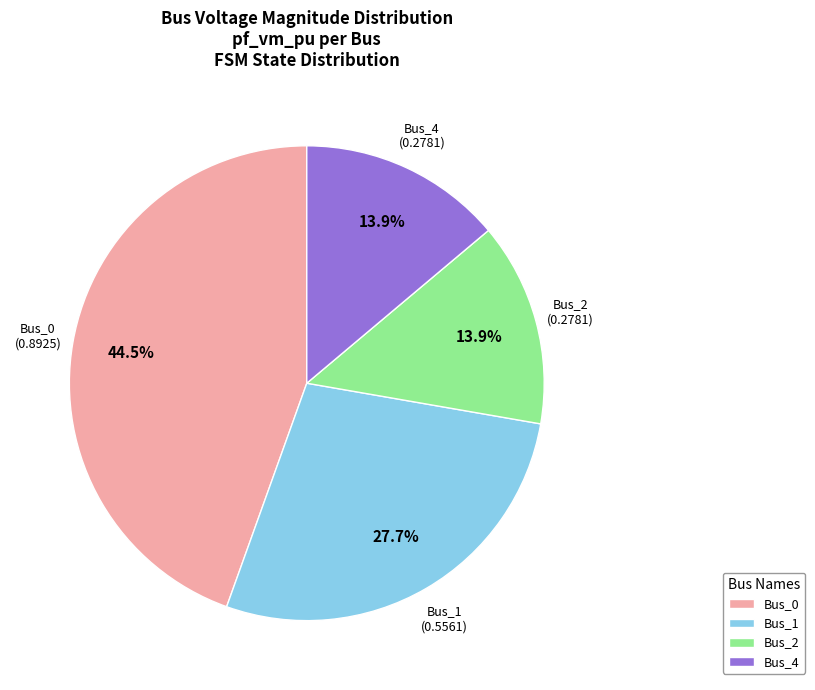

Does Bus_1 represent more than half of the total?

No